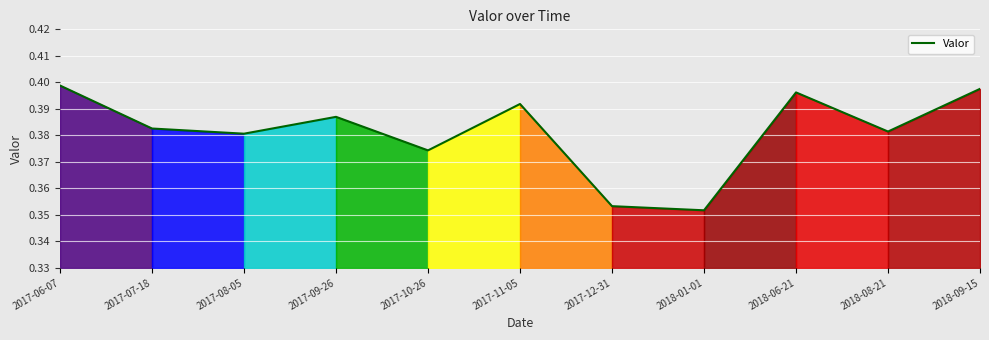

The value at 2017-07-18 is 0.1. True or false?

False